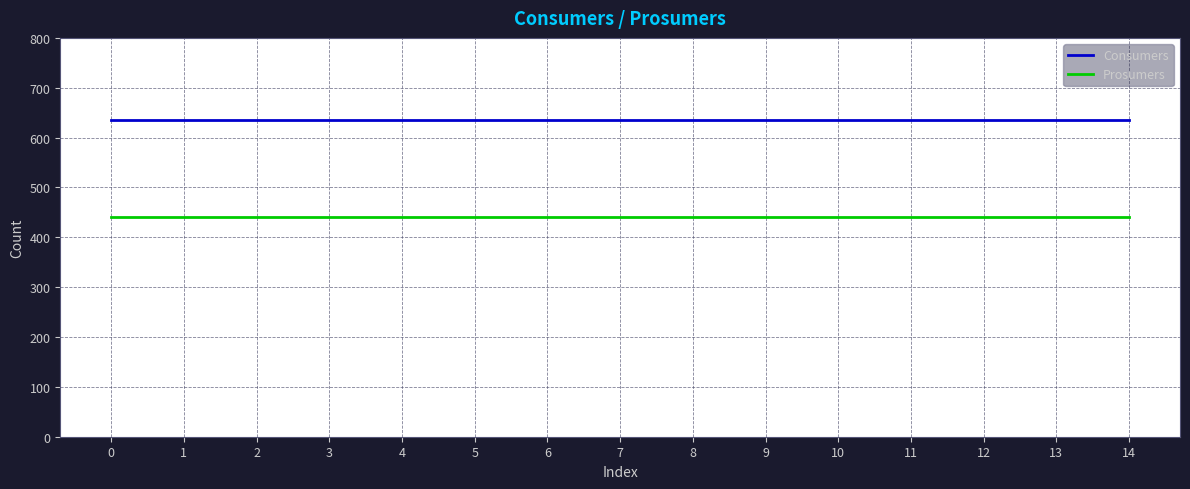

At 13, list the series in order from smallest to largest.

Prosumers, Consumers